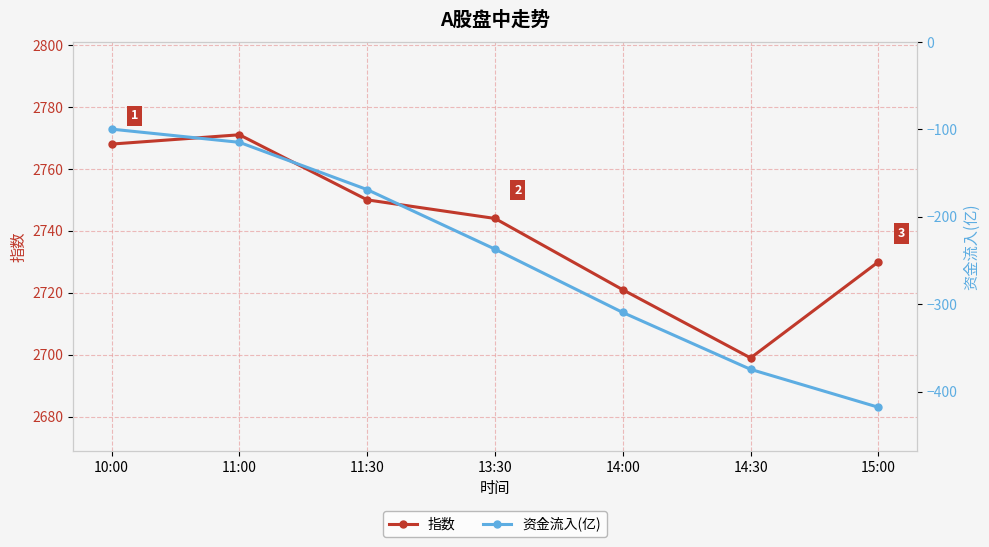

Is it true that 指数 equals 3814.0 at 11:00?

False